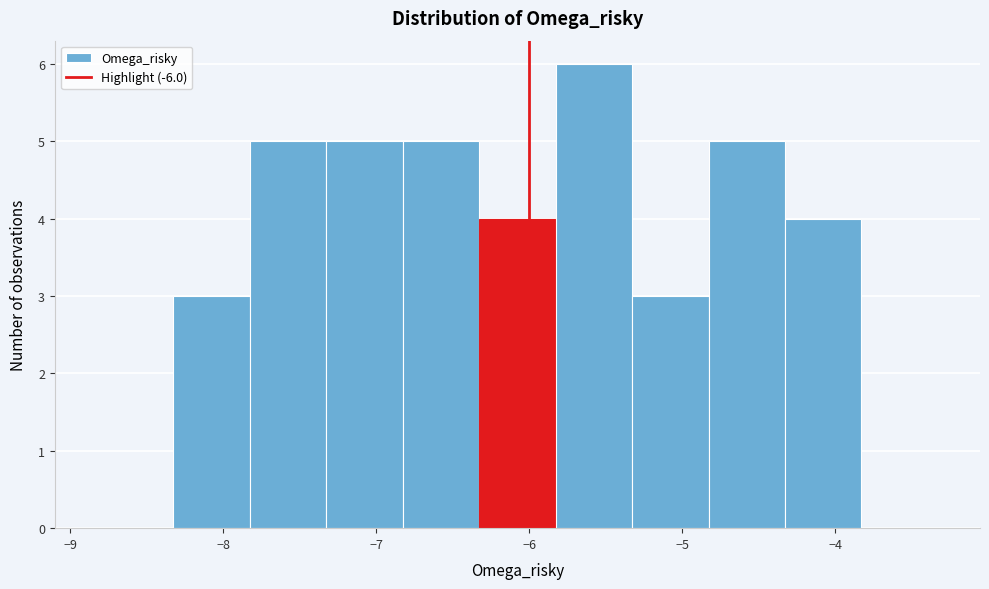

How tall is the bar that spans -7.8 to -7.3 on the x-axis? Neither the bar edges nor the heights are printed on the chart, so give them approximately, as read against the axes.

5